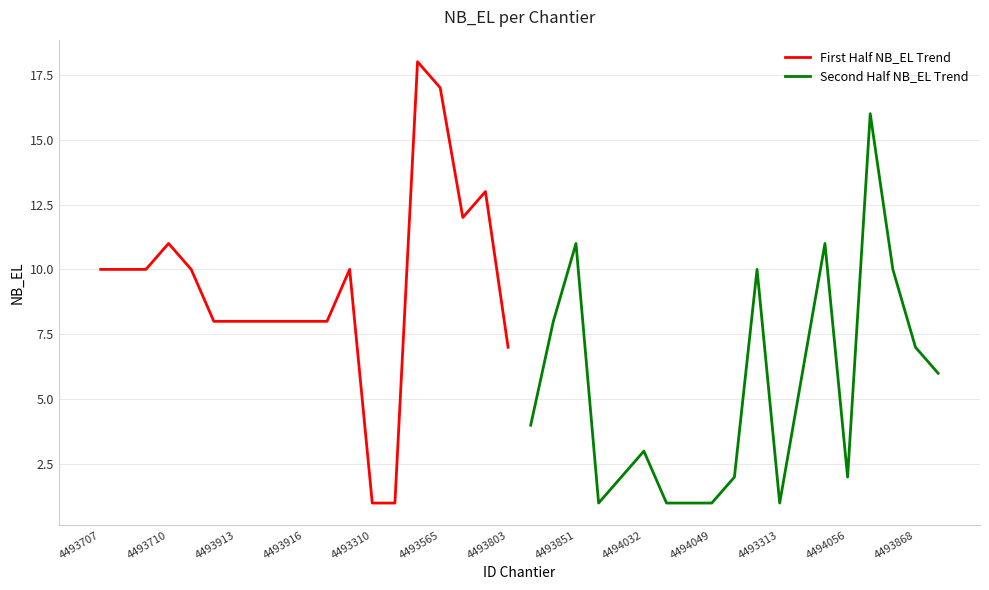

How many categories are shown in the chart?

19